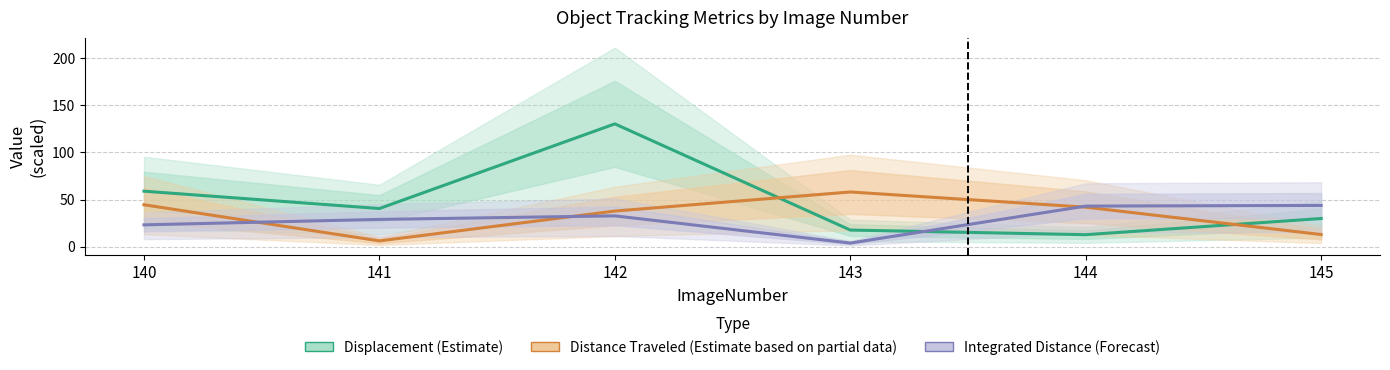

Read the Integrated Distance (Forecast) value at 141.

29.0